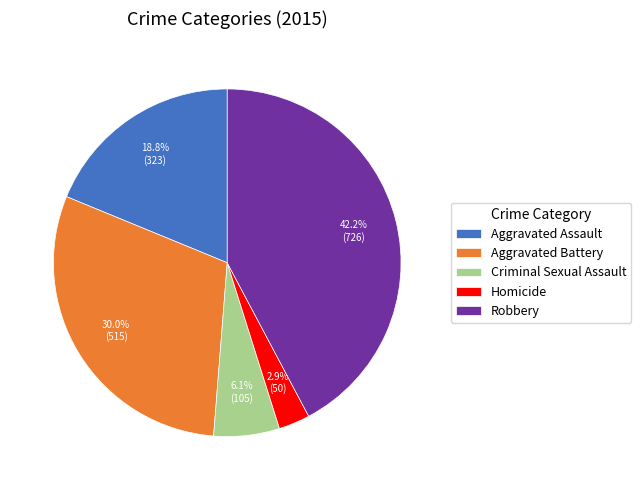

What portion of the pie excludes Aggravated Battery?

70.0%